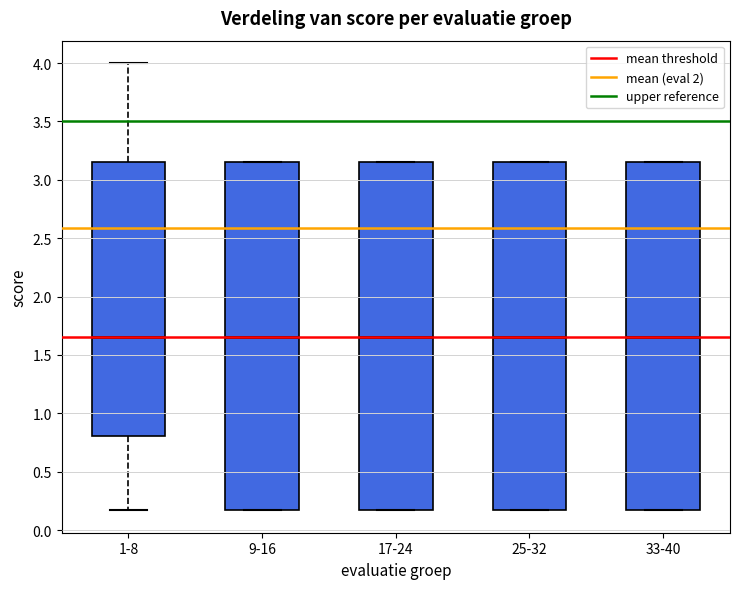

Reading left to right, read every box against the y-axis: the position of its median line, the range the box covers, and the ends of its whiskers. The values are not printed on the chart, so give them approximately, as read against the axis.

1-8: median 1.65, box 0.80 to 3.15, whiskers 0.15 to 4.00
9-16: median 1.65, box 0.15 to 3.15, whiskers 0.15 to 3.15
17-24: median 1.65, box 0.15 to 3.15, whiskers 0.15 to 3.15
25-32: median 1.65, box 0.15 to 3.15, whiskers 0.15 to 3.15
33-40: median 1.65, box 0.15 to 3.15, whiskers 0.15 to 3.15